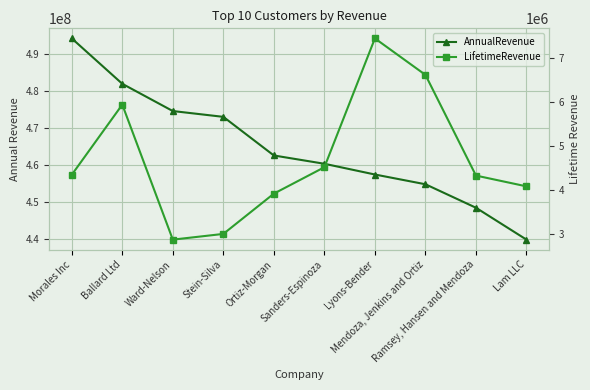

What is the highest value of the AnnualRevenue series?

494242874